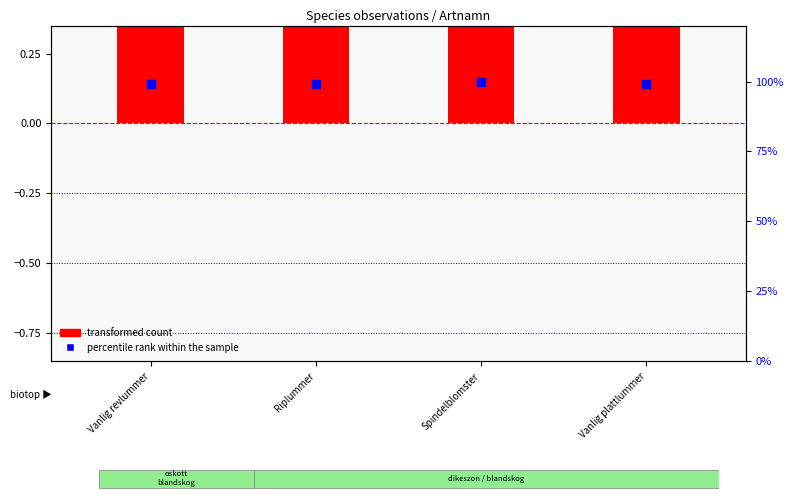

Which series has the largest total across all categories?

percentile rank within the sample